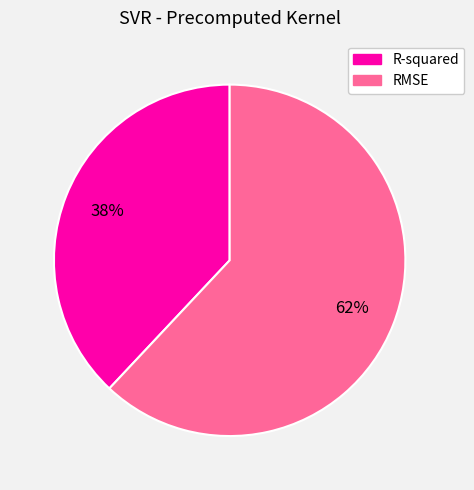

To the nearest percent, what portion does R-squared represent?

38%